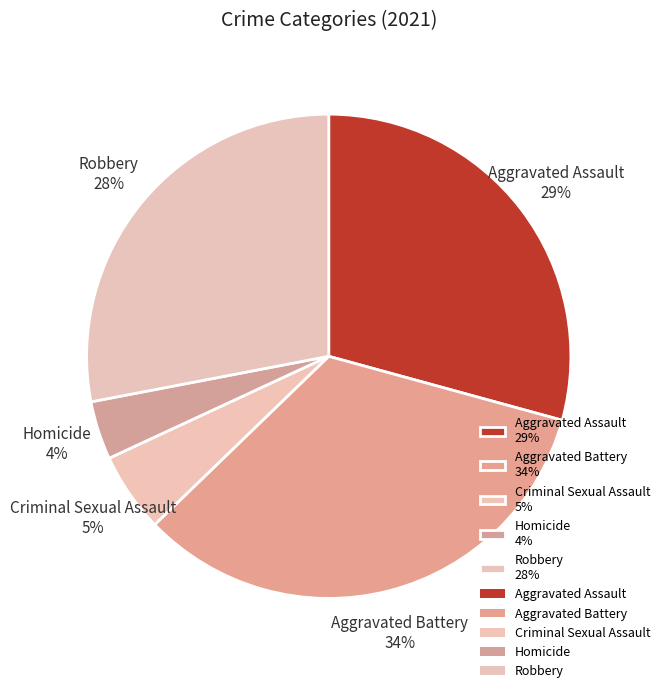

Rank the categories by value from lowest to highest.

Homicide, Criminal Sexual Assault, Robbery, Aggravated Assault, Aggravated Battery